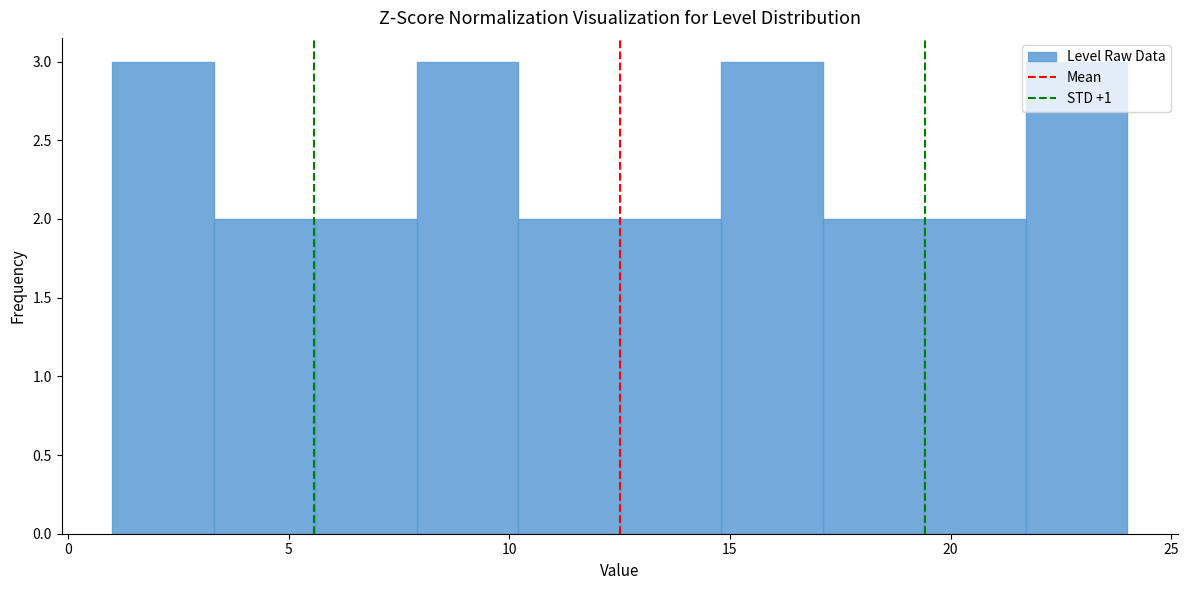

Reading left to right, list every bar in this chart as the range it spans on the x-axis followed by its height. Neither the bar edges nor the heights are printed on the chart, so give them approximately, as read against the axes.

1.0 to 3.3: 3
3.3 to 5.6: 2
5.6 to 7.9: 2
7.9 to 10.2: 3
10.2 to 12.5: 2
12.5 to 14.8: 2
14.8 to 17.1: 3
17.1 to 19.4: 2
19.4 to 21.7: 2
21.7 to 24.0: 3